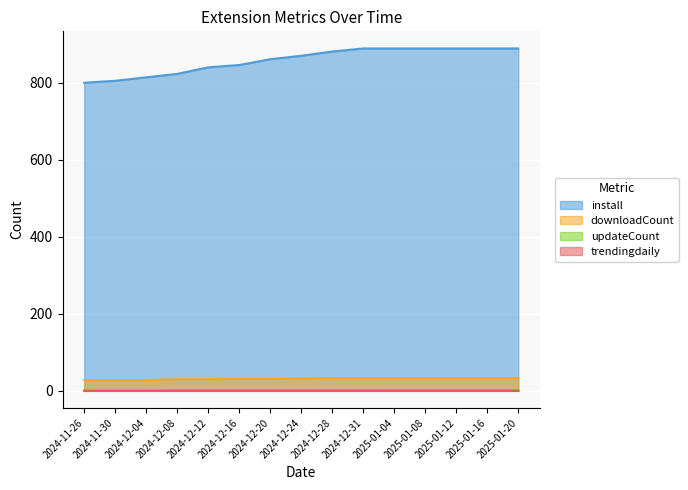

What is the highest value of the install series?

889.0